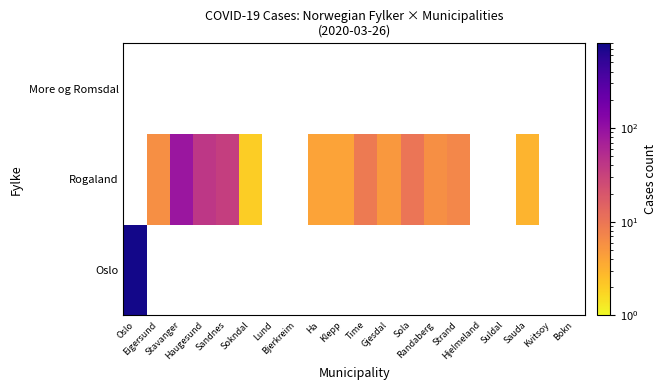

The value of Rogaland at Sola is 10.0. True or false?

True